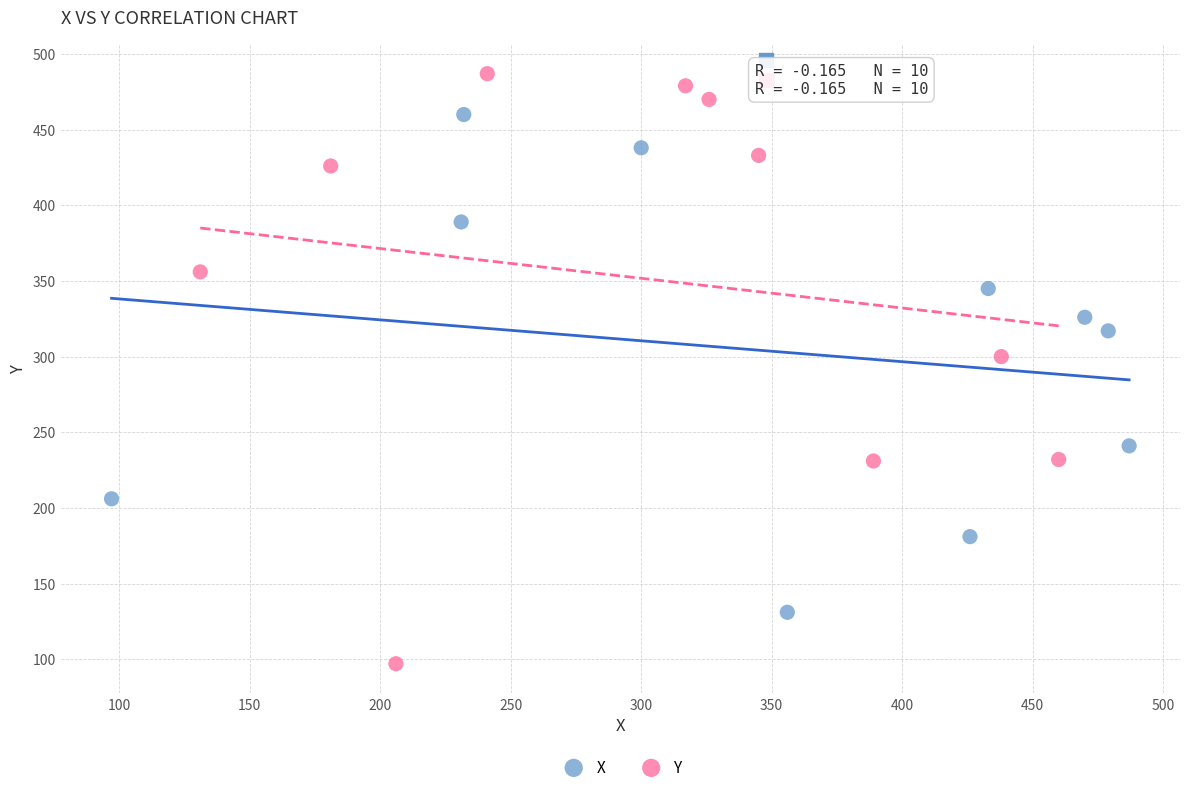

Which series reaches the maximum Y coordinate?

Y